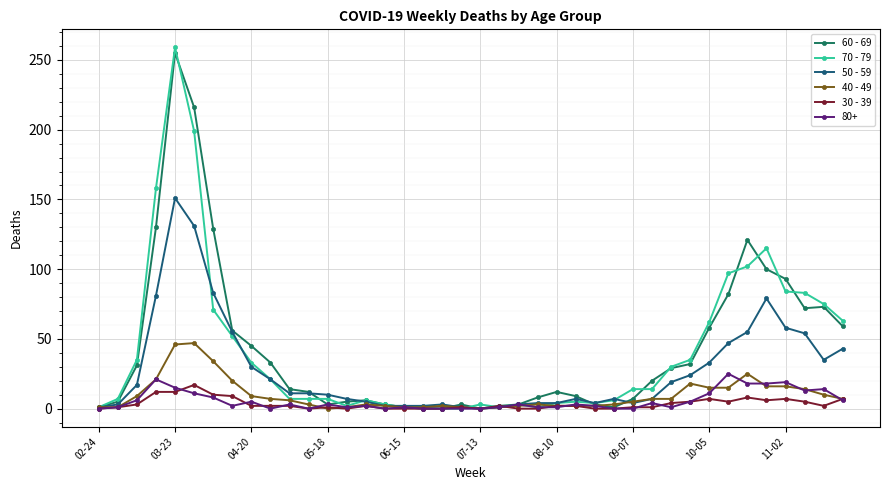

What is the difference between the second highest and second lowest values in the 60 - 69 series?

216